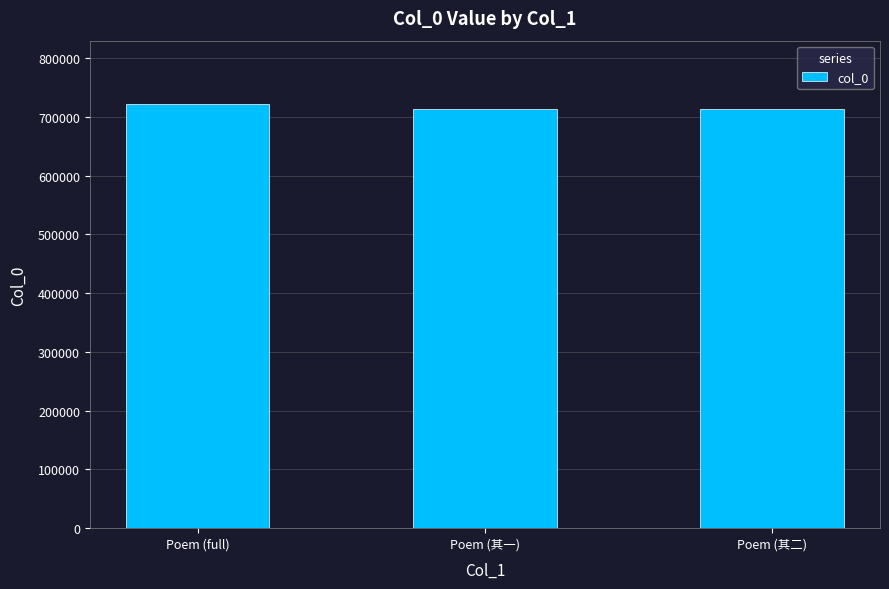

What is the maximum value shown in the chart?

721413